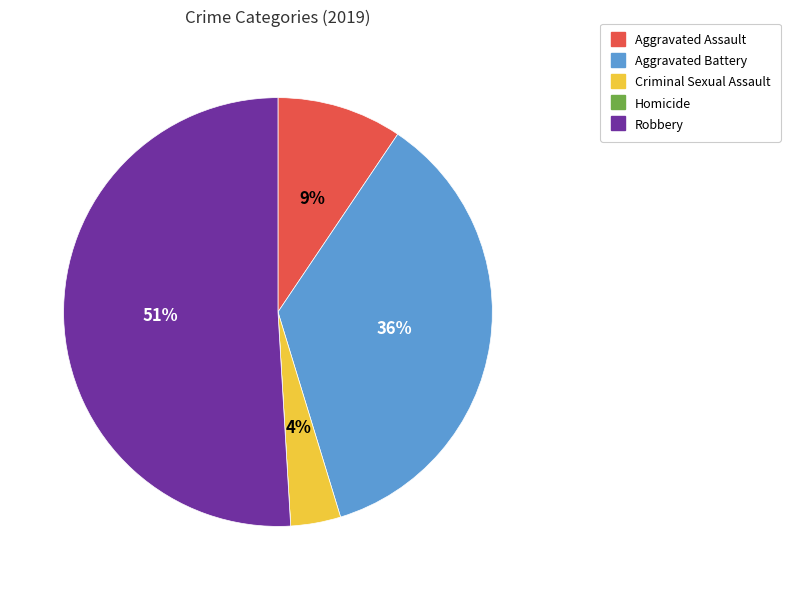

What is the majority slice?

Robbery